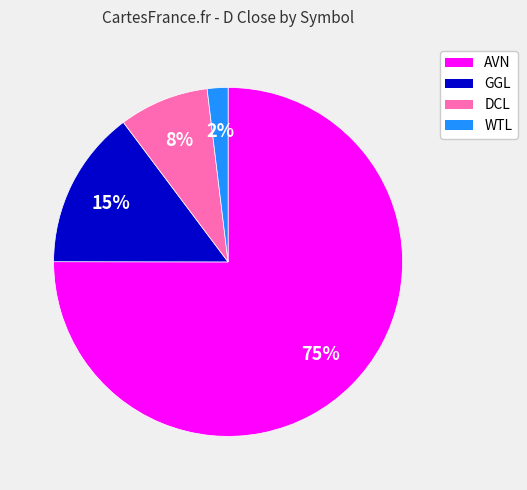

Which slice represents more than half of the pie?

AVN